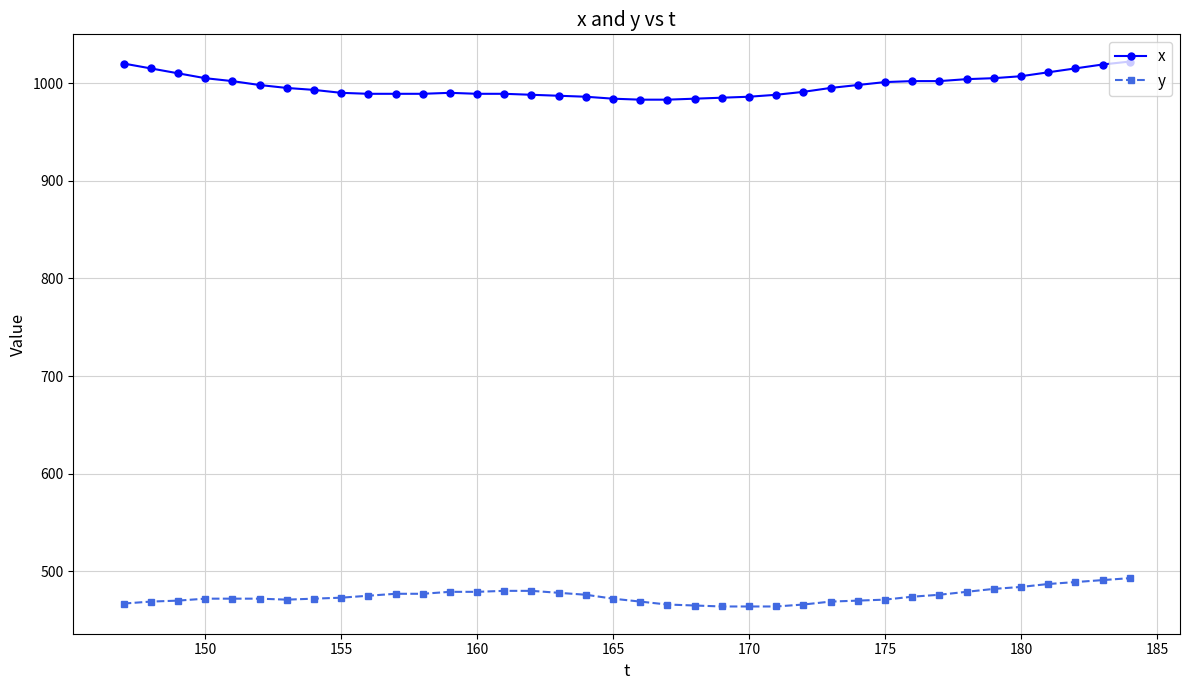

Rank the series by their average value, from highest to lowest.

x, y